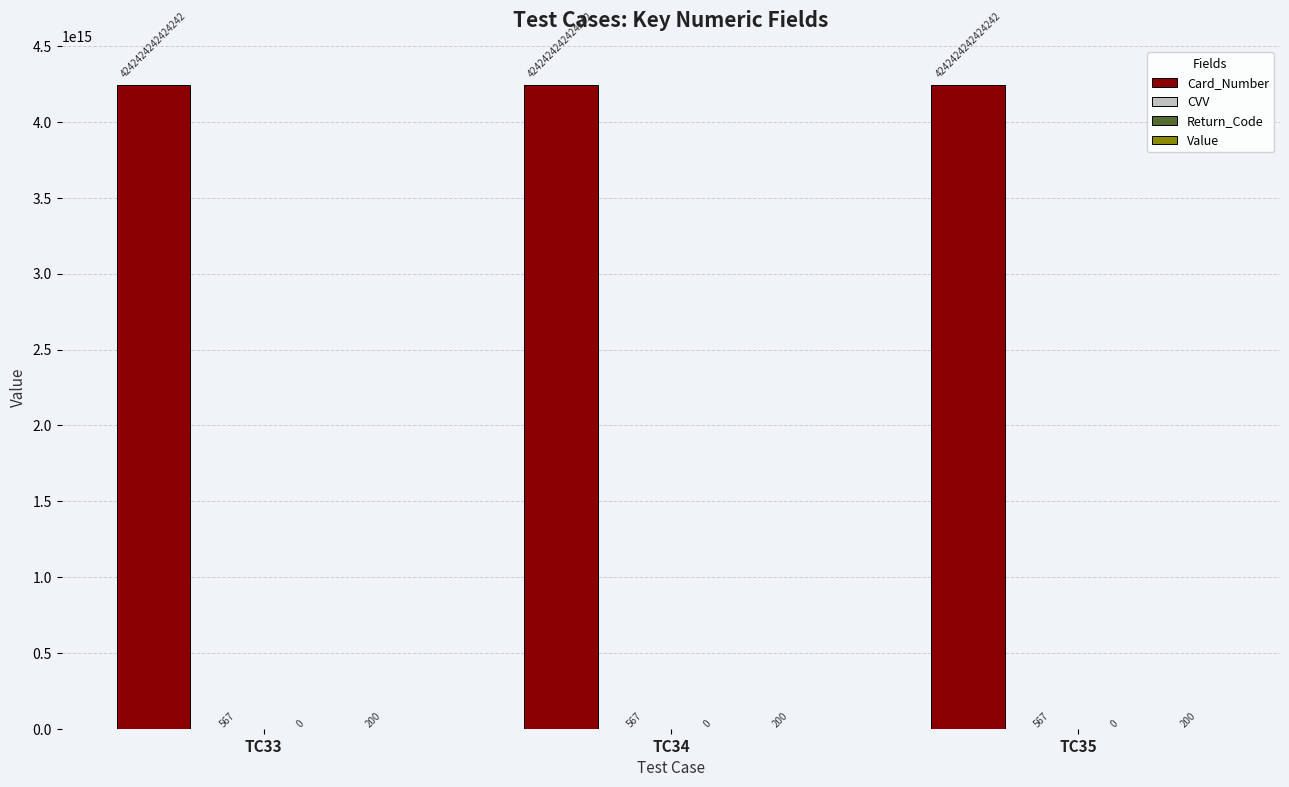

The value of Card_Number at TC35 is 2846718220446342. True or false?

False